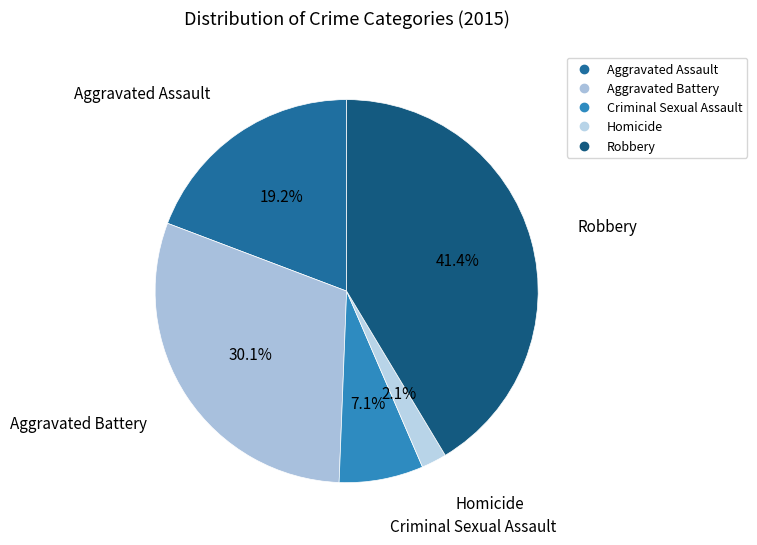

Rank the categories by value from highest to lowest.

Robbery, Aggravated Battery, Aggravated Assault, Criminal Sexual Assault, Homicide